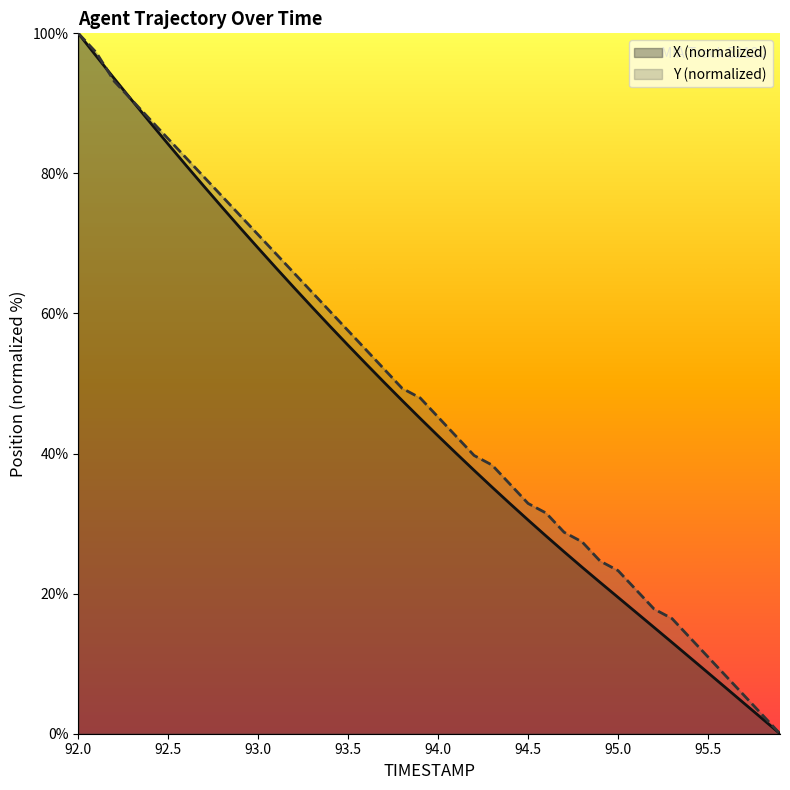

What position from the right is 93.1?

29